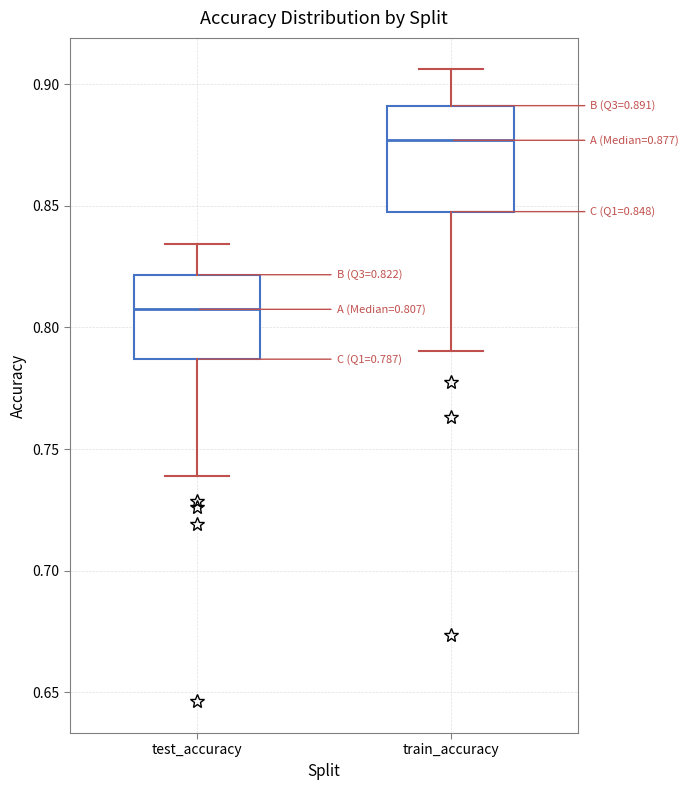

Which box's median line is the lowest?

test_accuracy